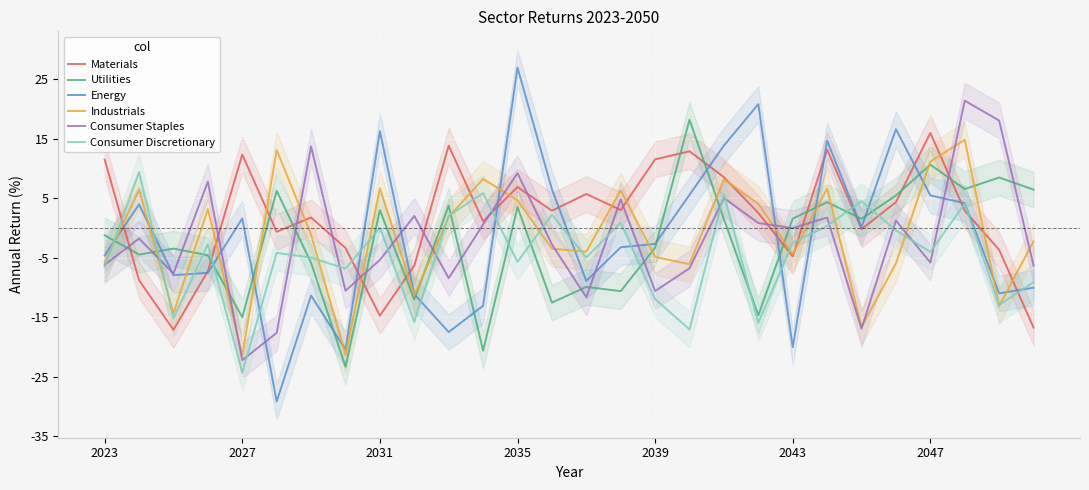

Rank the series by their maximum value, from highest to lowest.

Energy, Consumer Staples, Utilities, Materials, Industrials, Consumer Discretionary